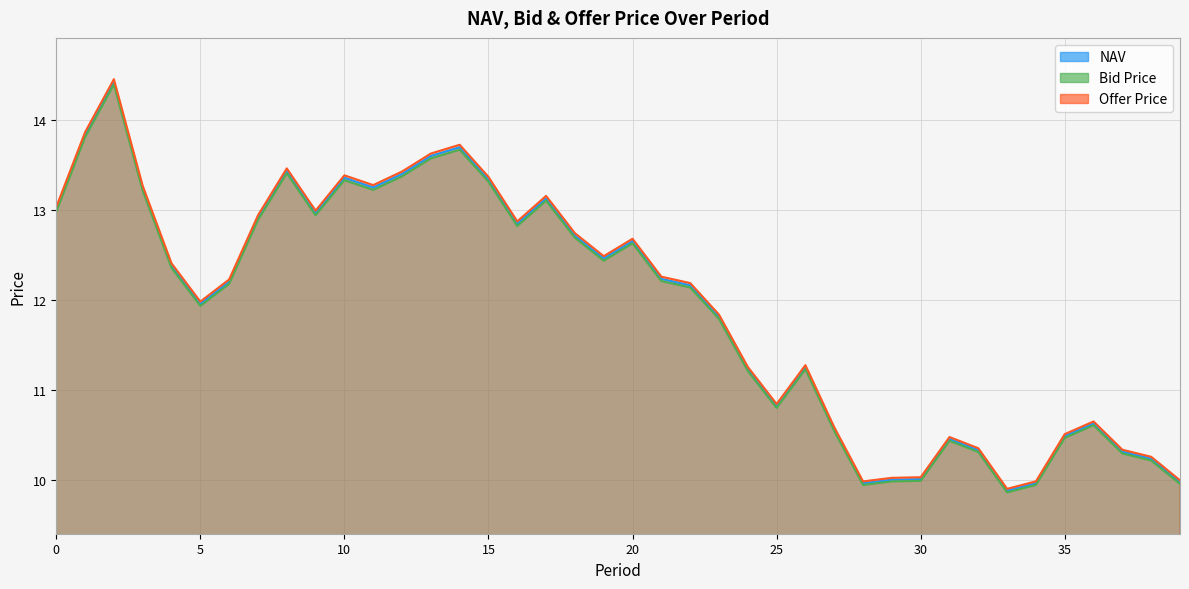

True or false: Offer Price and NAV cross at least once.

False